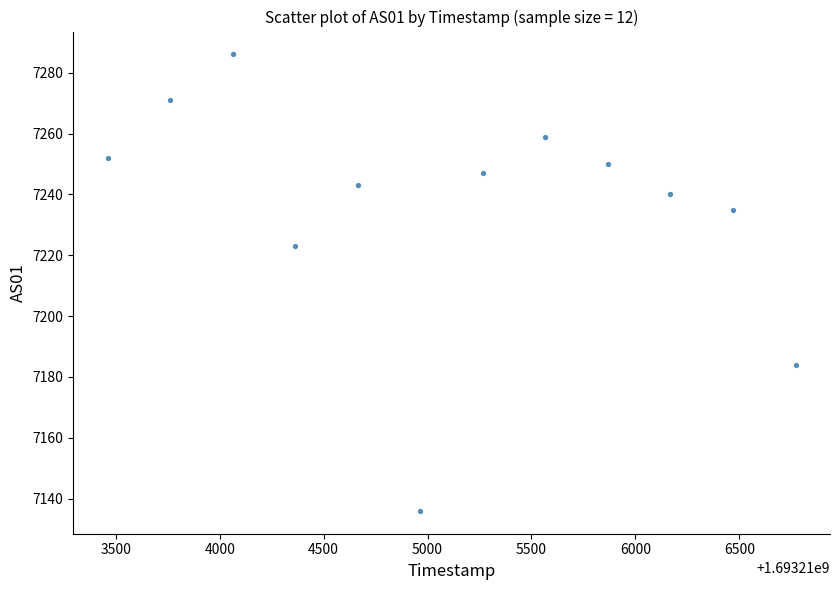

What is the range of X values (max minus min)?

3311